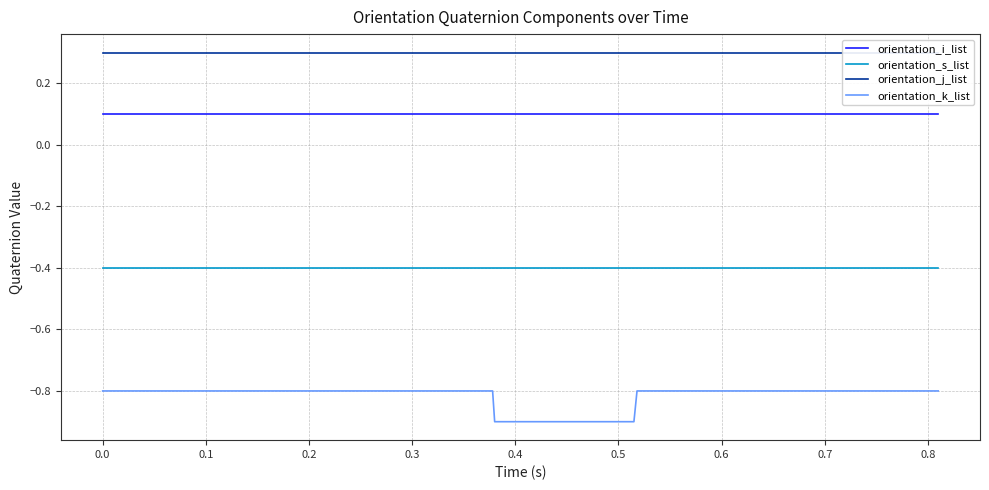

At how many categories does at least one series exceed 0?

40